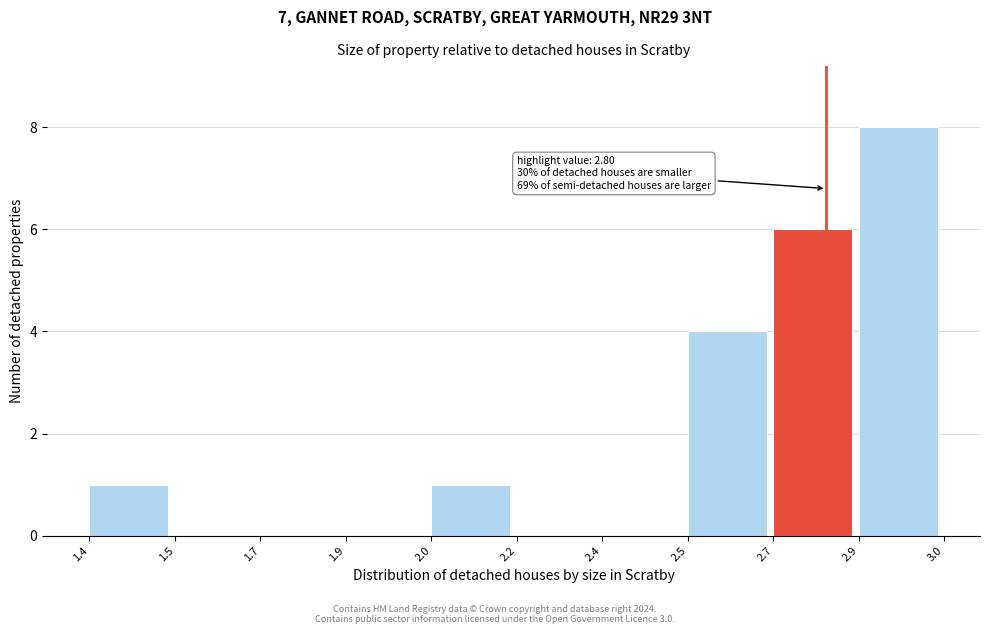

Reading right to left, transcribe all the data shown in this chart.

2.9=8	2.7=6	2.5=4	2.4=0	2.2=0	2.0=1	1.9=0	1.7=0	1.5=0	1.4=1